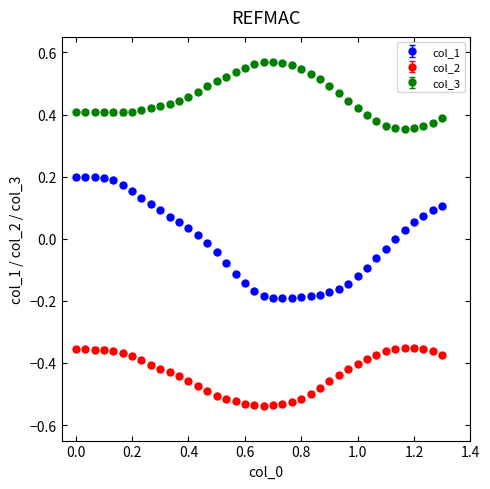

Which series has the largest total across all categories?

col_3